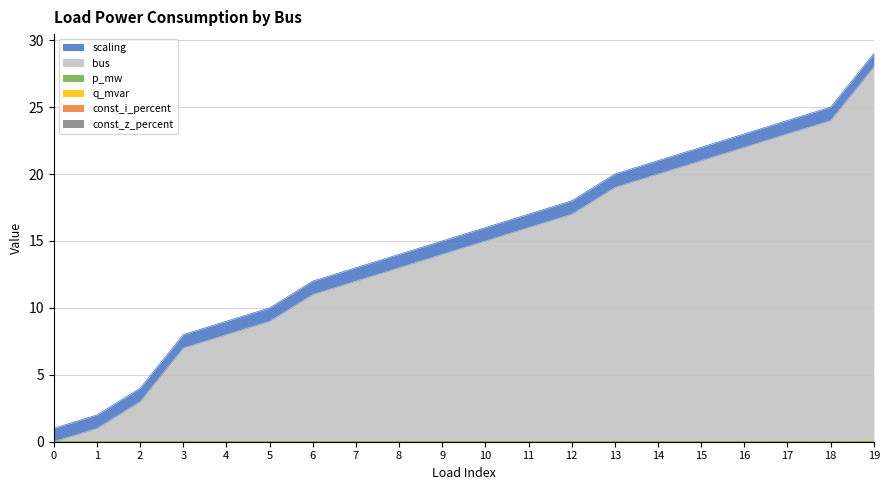

The value of p_mw at 13 is 0.0. True or false?

True